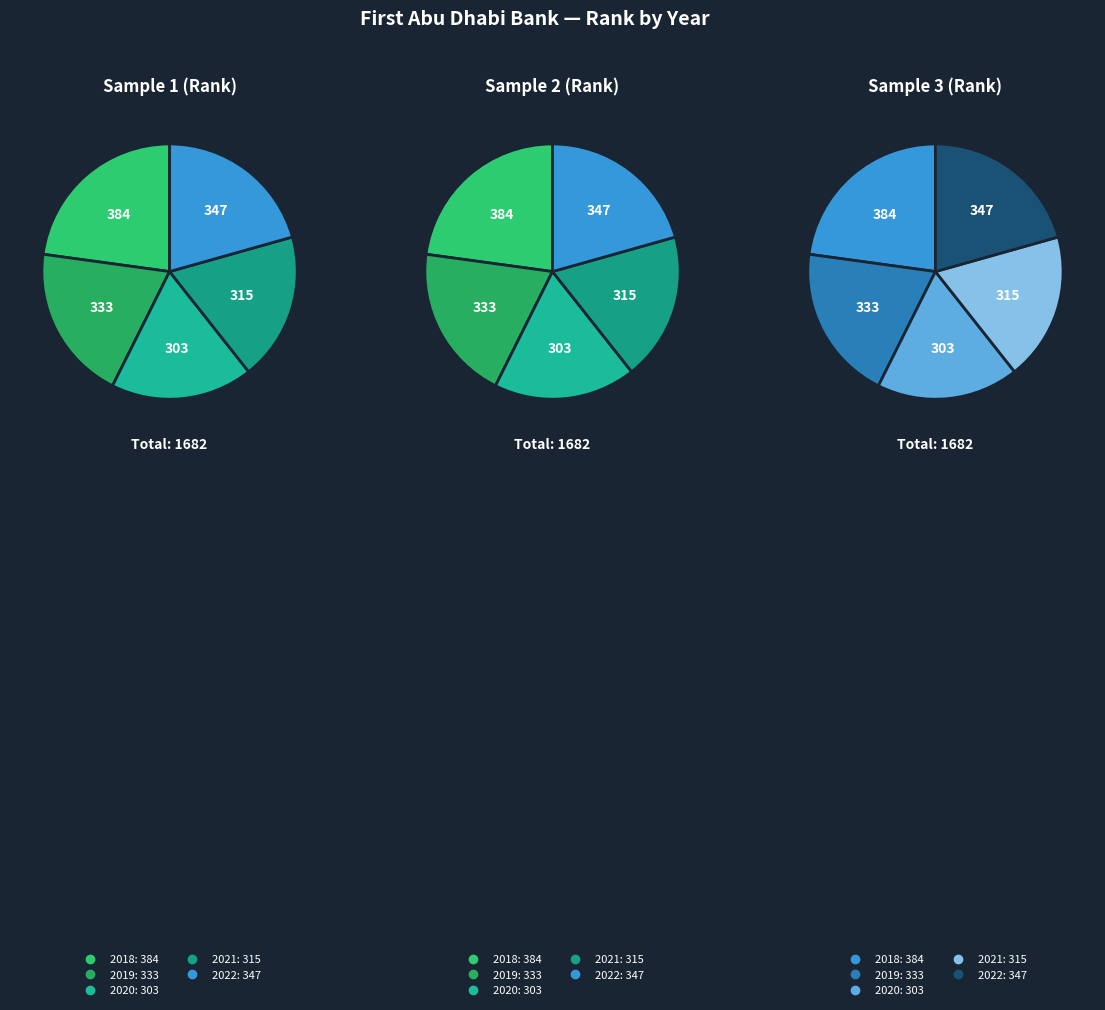

How many segments does this pie chart have?

5